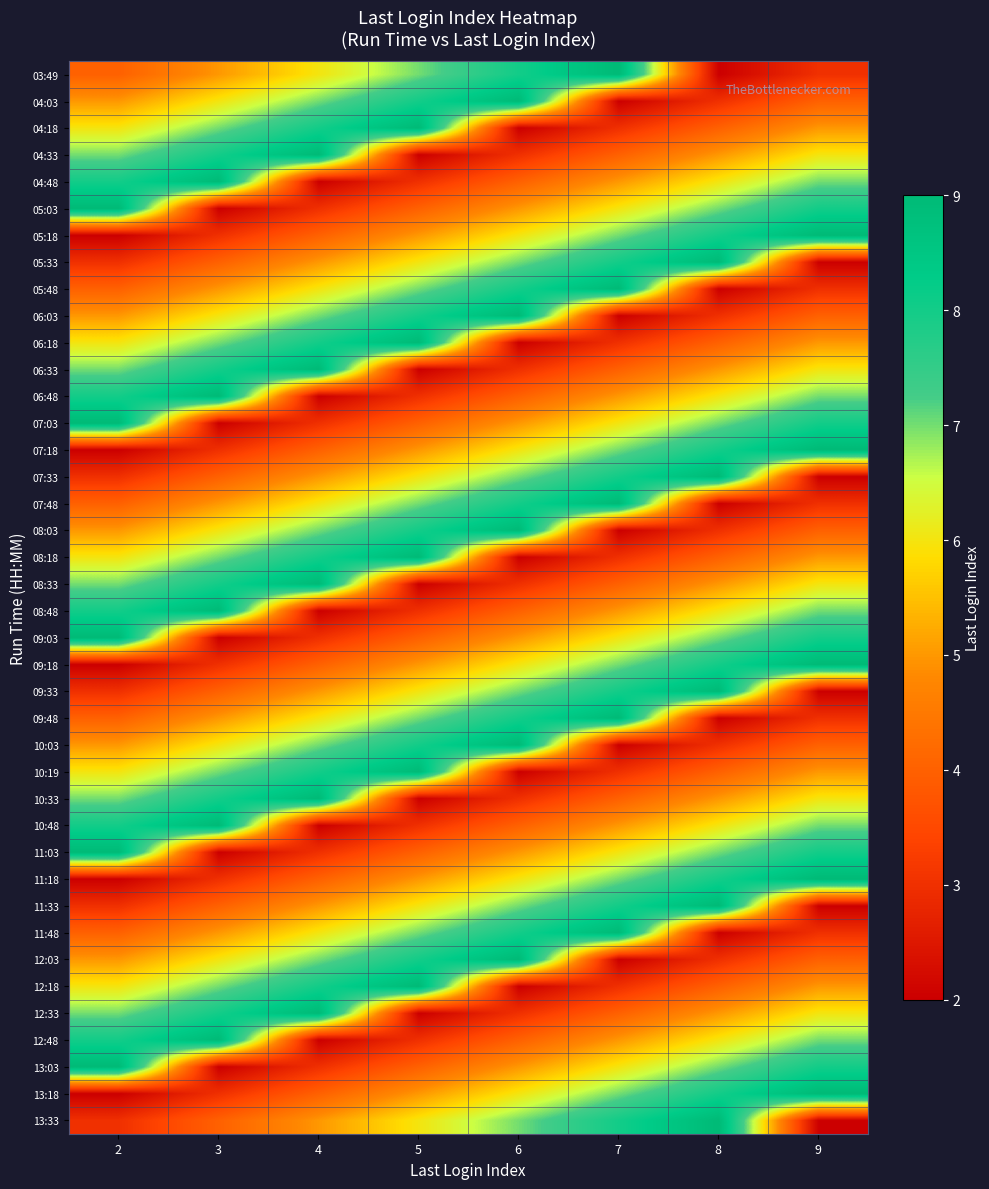

What is the difference between the highest and lowest values at 2?

7